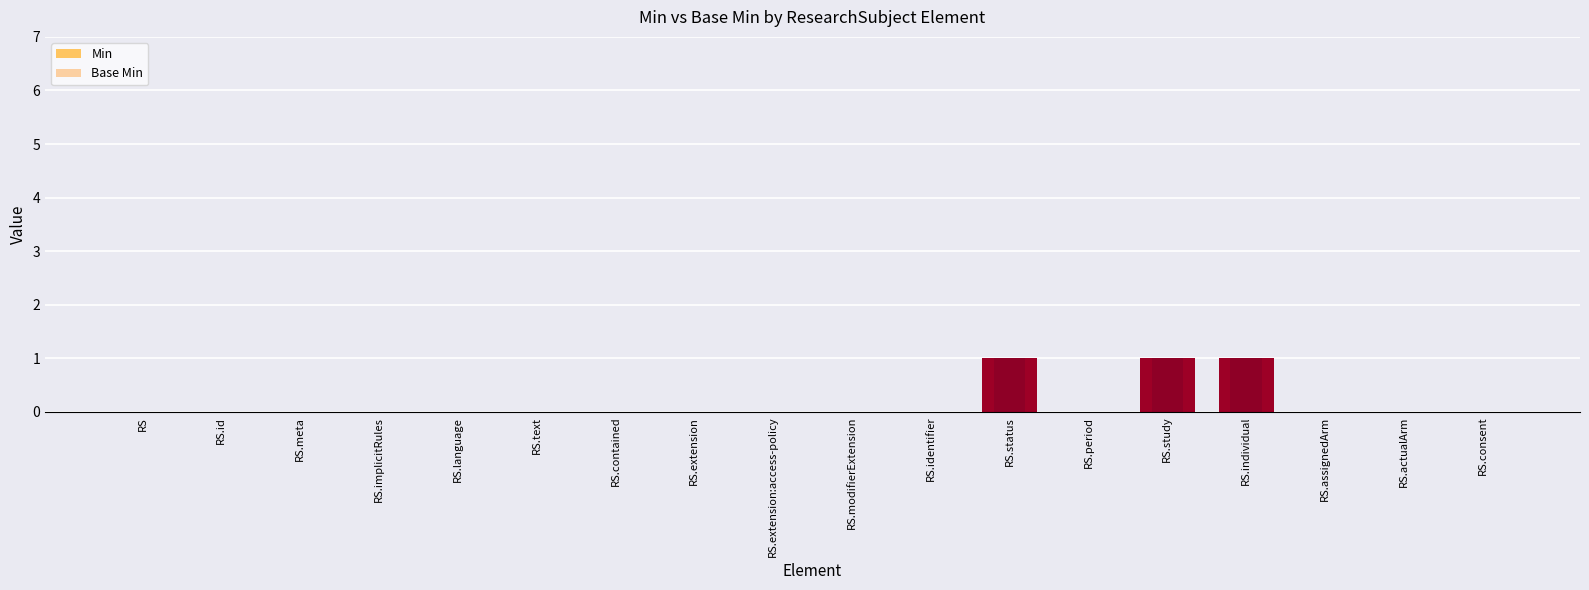

Which series has the widest spread of values?

Min